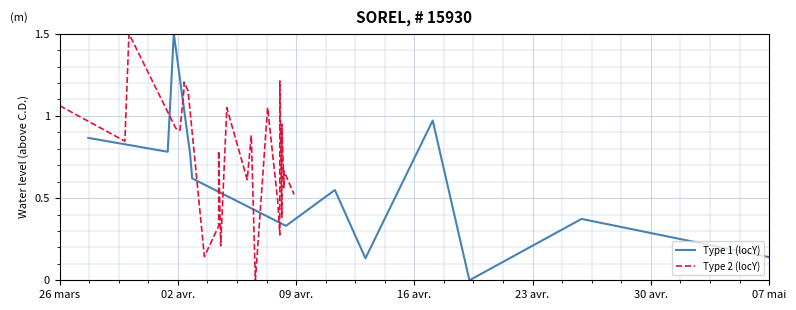

What is the value of the 12th point from the left?

0.1